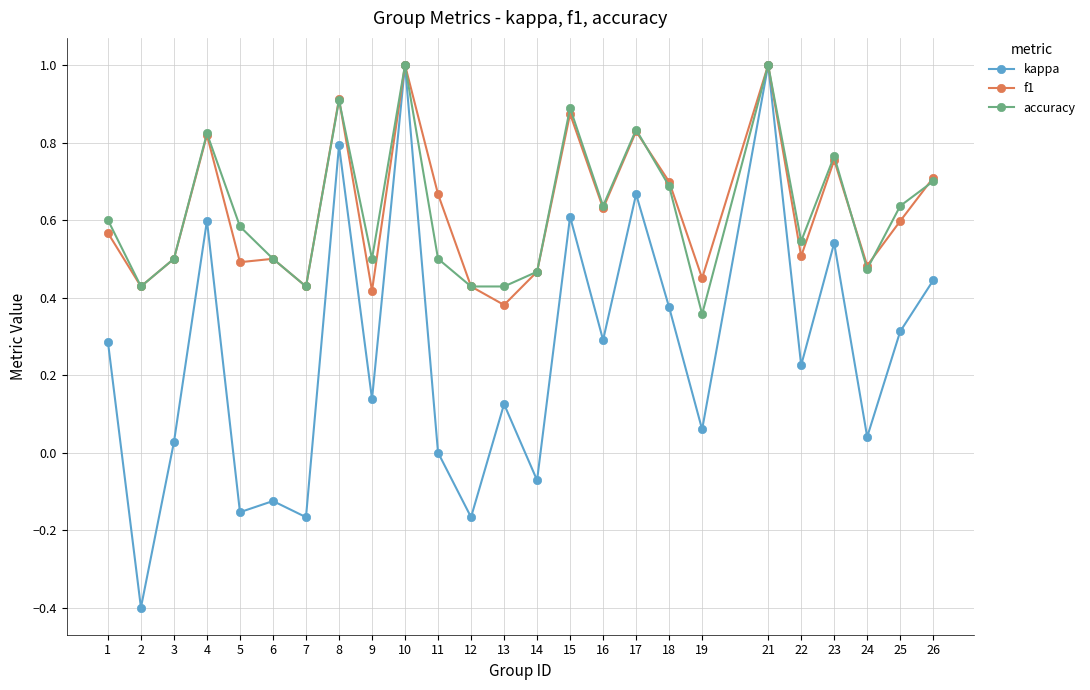

At which label is f1 closest to 0?

13